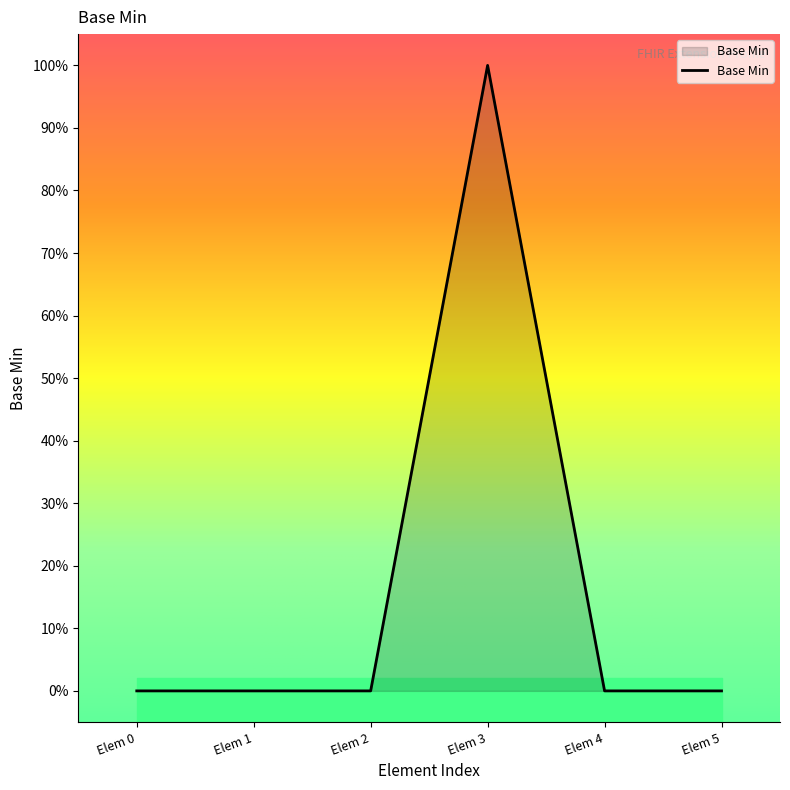

What is the maximum value shown in the chart?

1